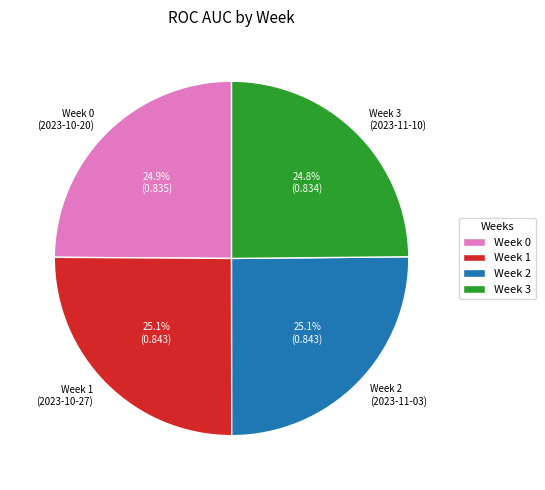

What portion of the pie excludes Week 3 (2023-11-10)?

75.2%